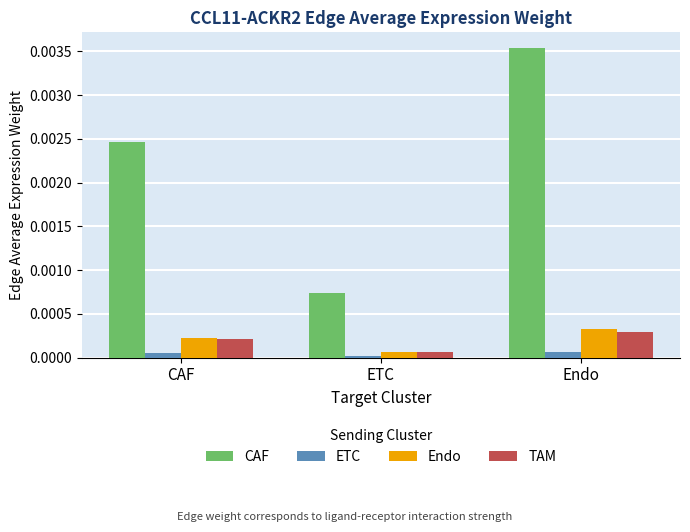

At which label is Endo closest to 0?

ETC